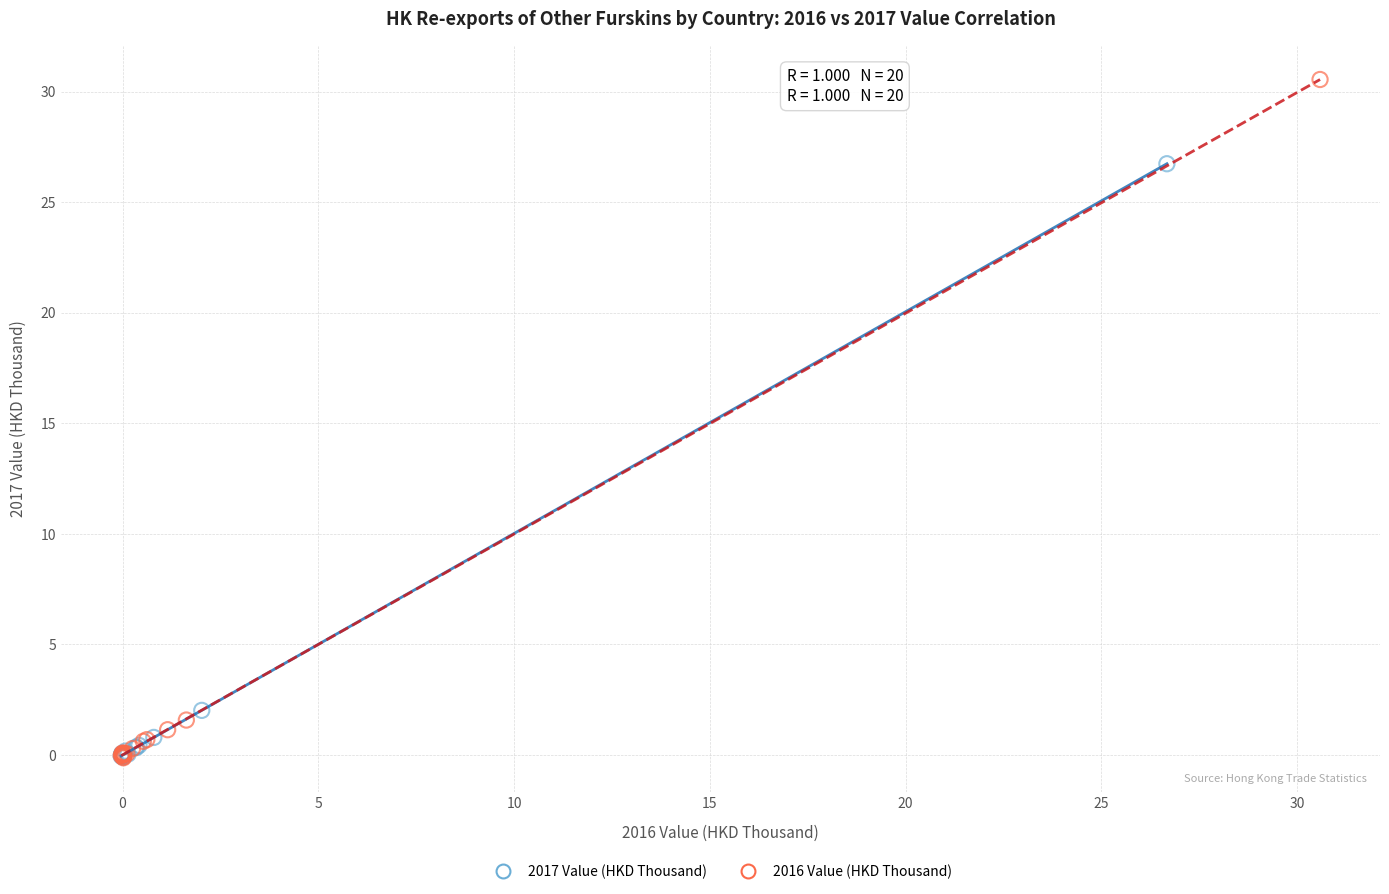

Which series has the largest Y range (max minus min)?

2016 Value (HKD Thousand)